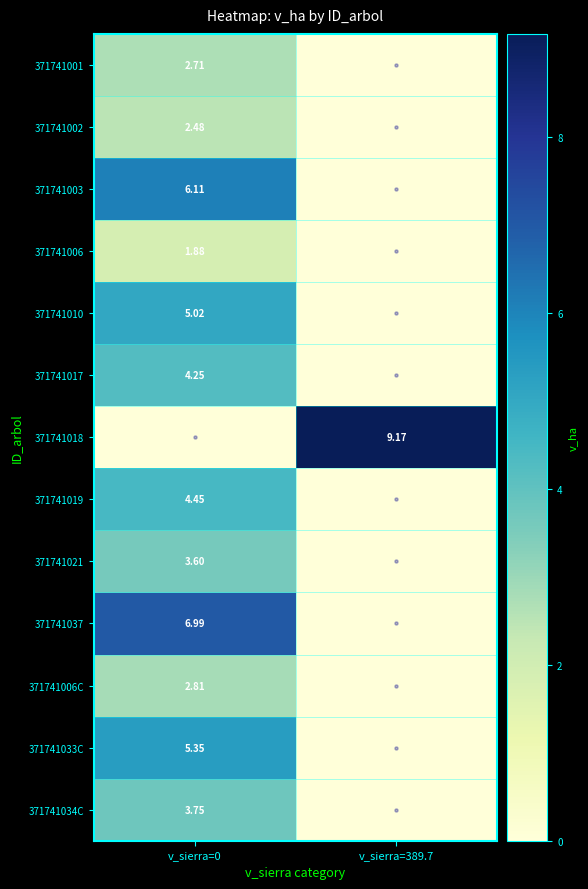

At which label does 371741033C reach its peak?

v_sierra=0